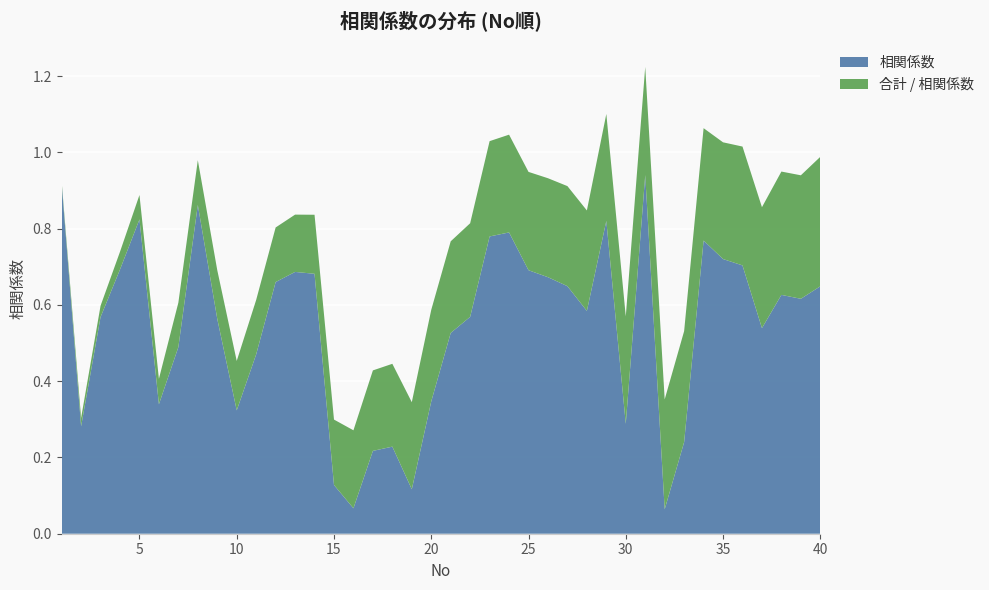

Reading right to left, extract all data points from this chart.

相関係数: 0.6	0.6	0.6	0.5	0.7	0.7	0.8	0.2	0.1	0.9	0.3	0.8	0.6	0.6	0.7	0.7	0.8	0.8	0.6	0.5	0.3	0.1	0.2	0.2	0.1	0.1	0.7	0.7	0.7	0.5	0.3	0.6	0.9	0.5	0.3	0.8	0.7	0.6	0.3	0.9
合計 / 相関係数: 0.3	0.3	0.3	0.3	0.3	0.3	0.3	0.3	0.3	0.3	0.3	0.3	0.3	0.3	0.3	0.3	0.3	0.2	0.2	0.2	0.2	0.2	0.2	0.2	0.2	0.2	0.2	0.2	0.1	0.1	0.1	0.1	0.1	0.1	0.1	0.1	0.0	0.0	0.0	0.0